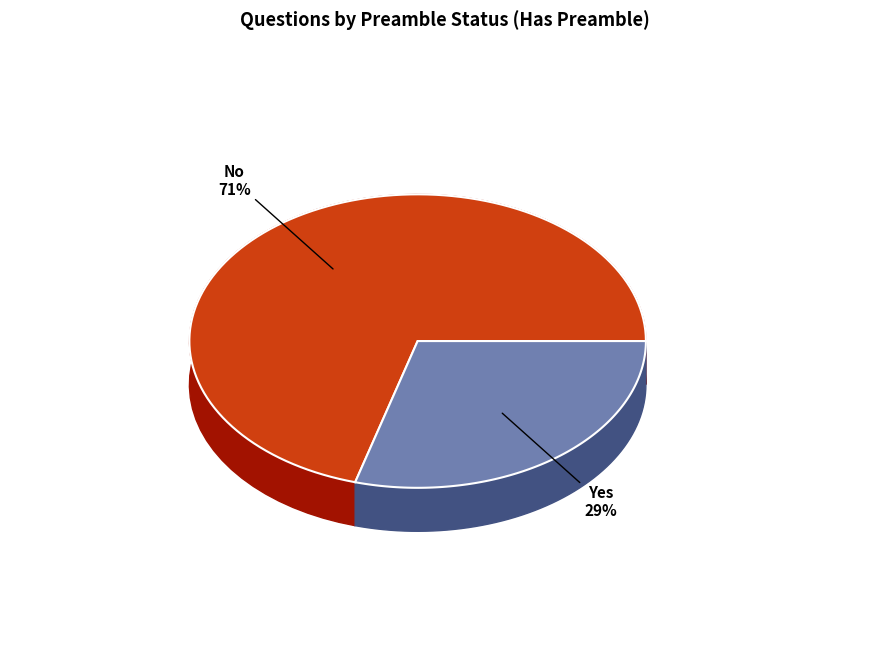

What percentage do Yes and No together represent?

100.0%